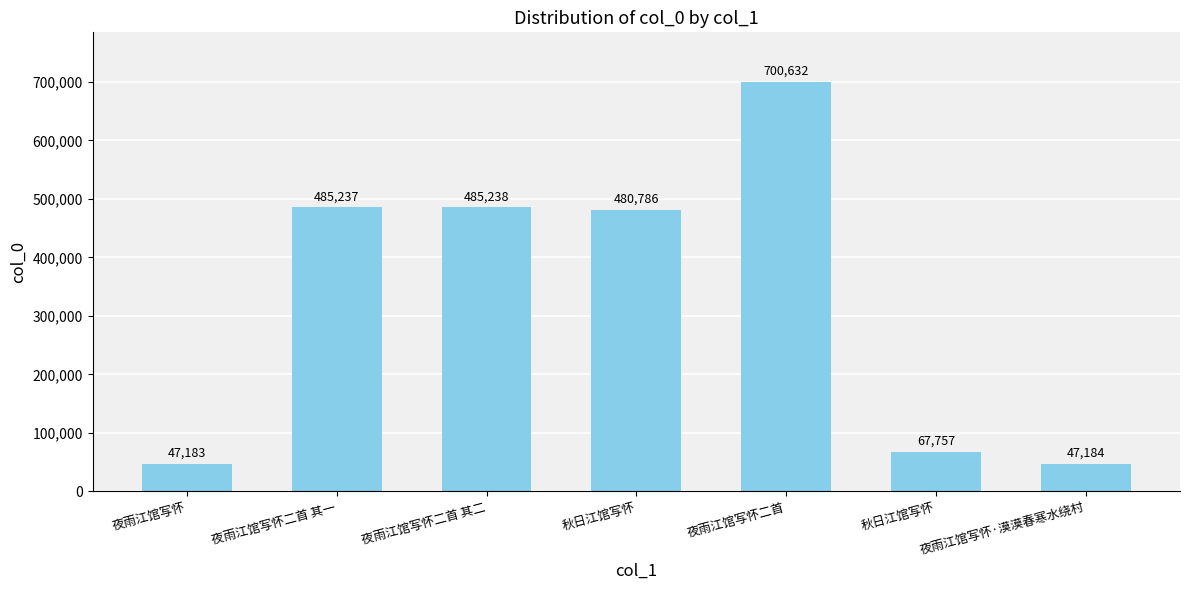

How many data points does each series have?

7